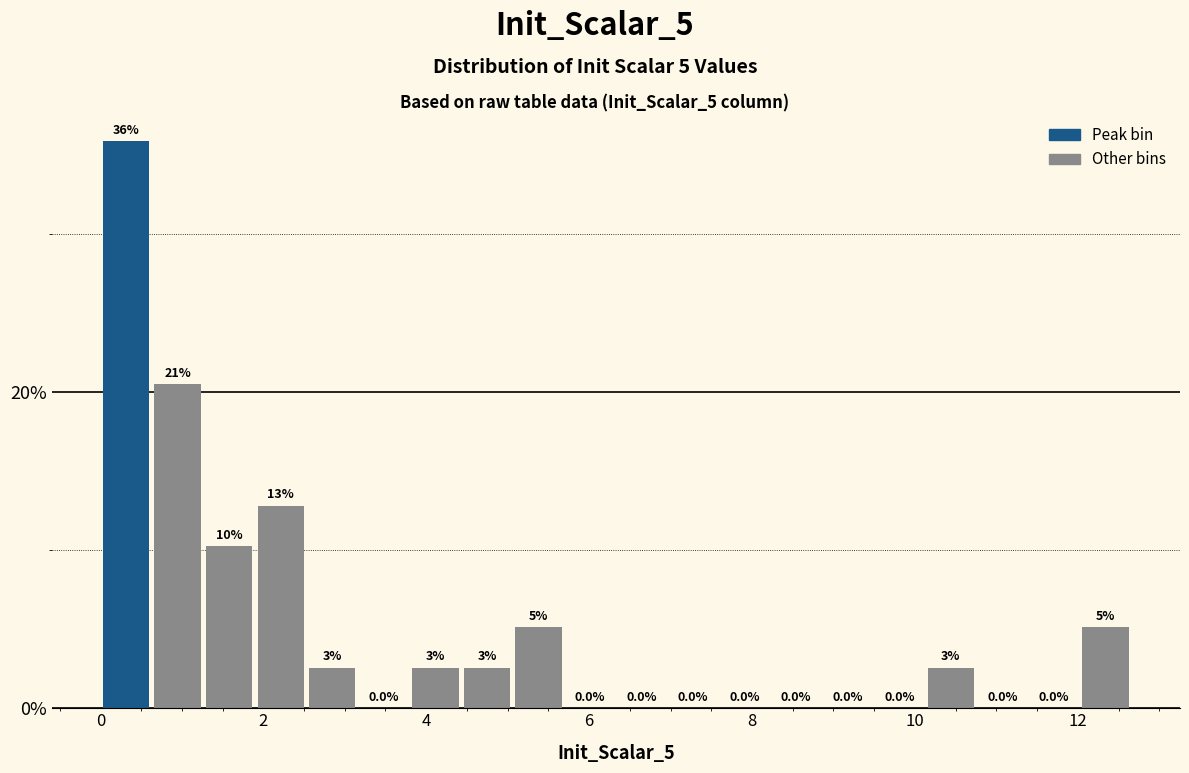

Around what value on the x-axis is the tallest bar? Give the approximate position of its centre, as read against the axis.

0.4